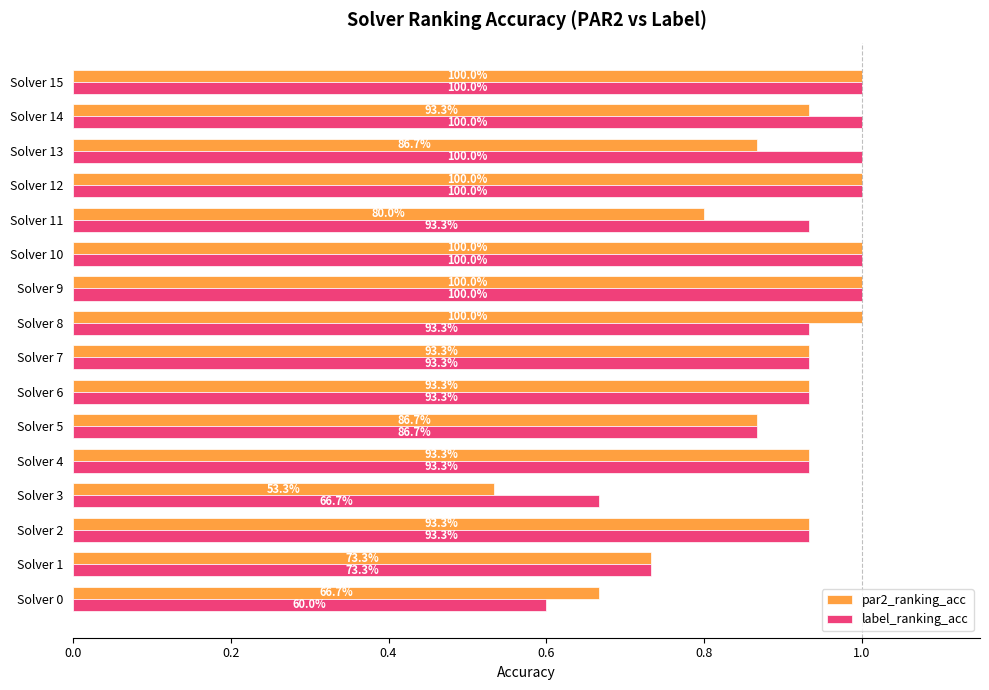

What are all the series names shown in the legend?

par2_ranking_acc, label_ranking_acc